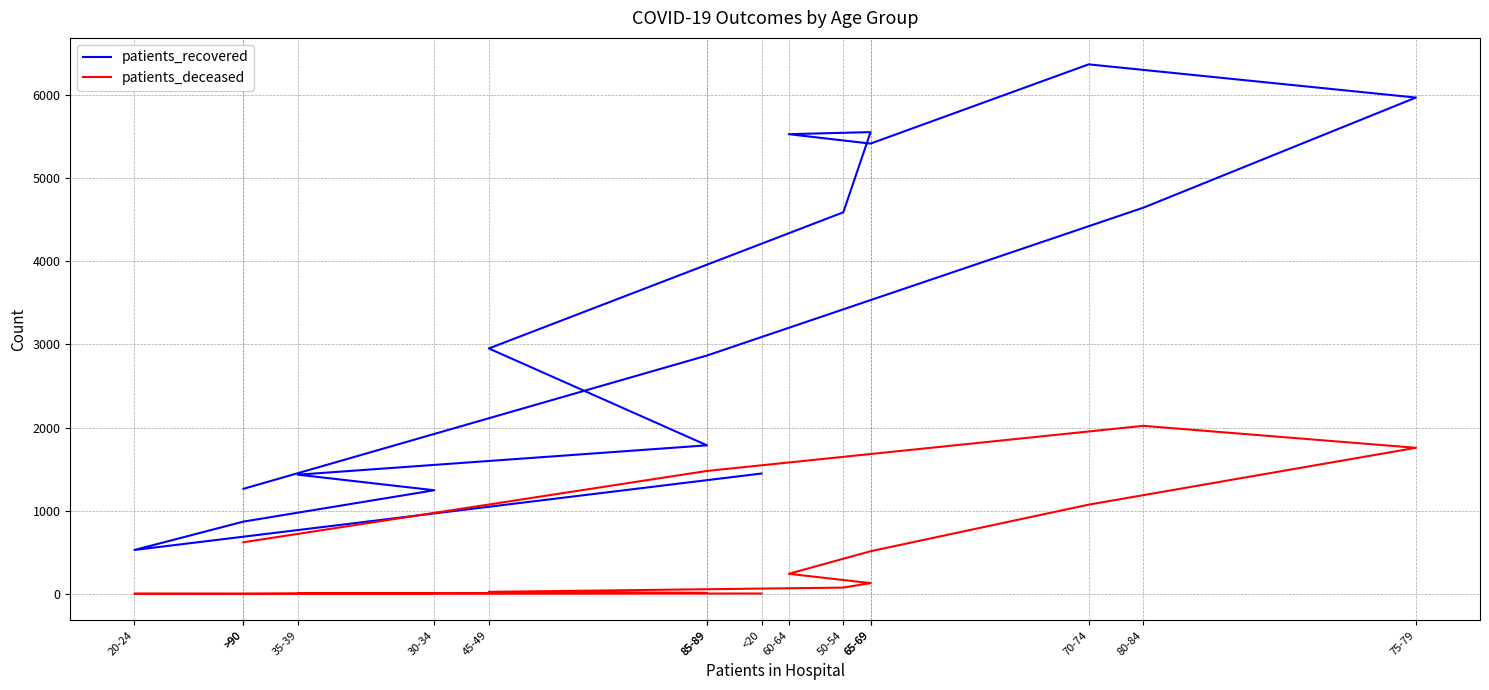

Which series has the widest spread of values?

patients_recovered